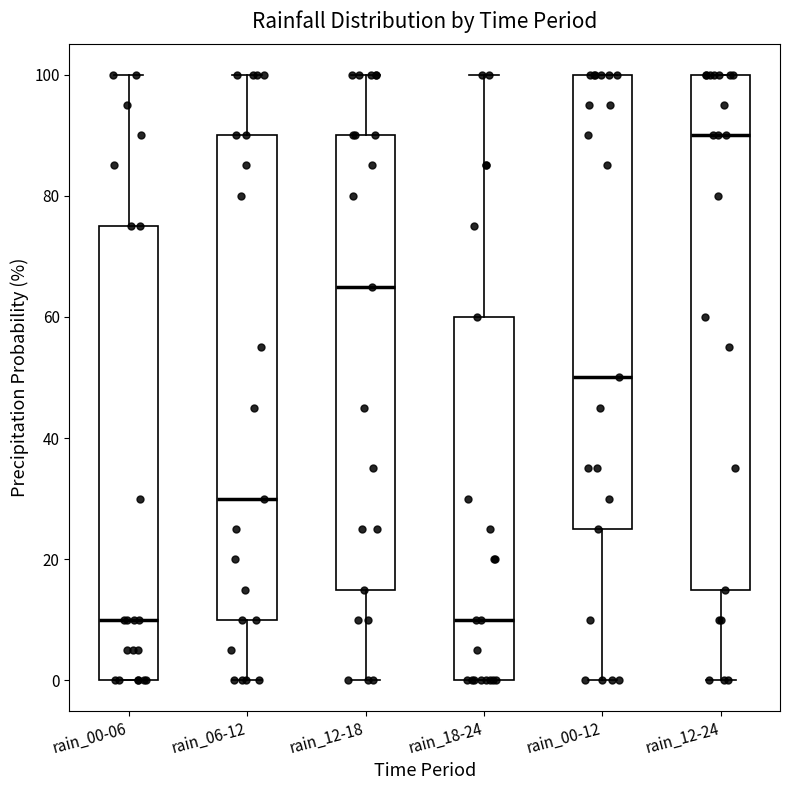

Which box has the highest median line?

rain_12-24